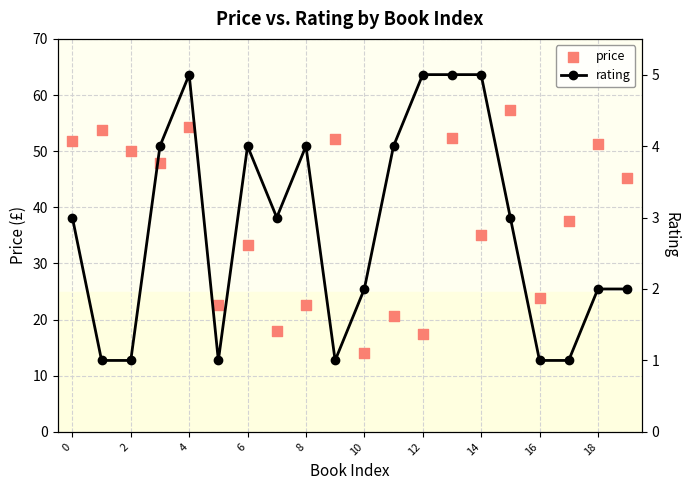

At how many categories does at least one series exceed 53?

3